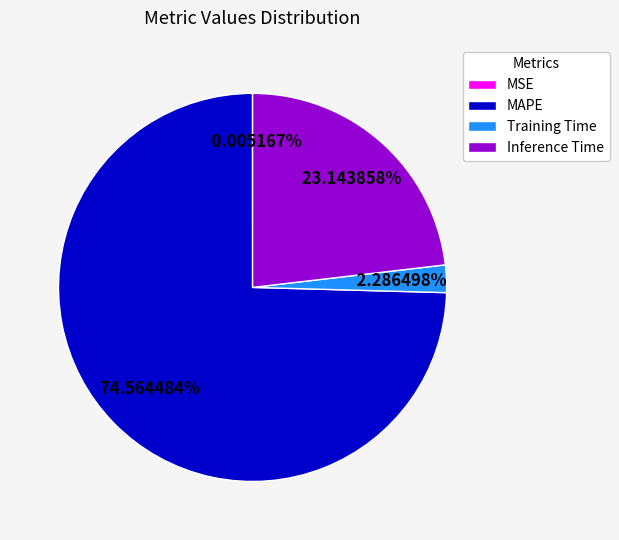

The Inference Time slice represents 32% of the pie. True or false?

False